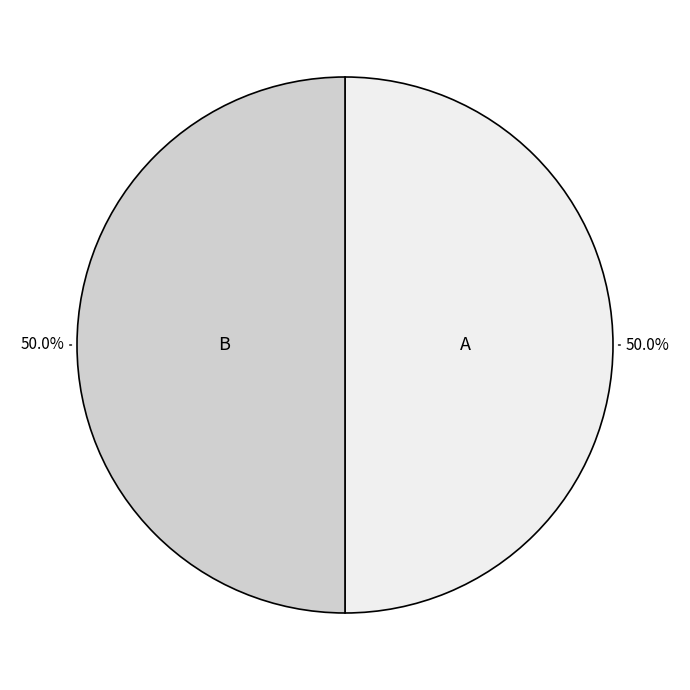

How many segments does this pie chart have?

2